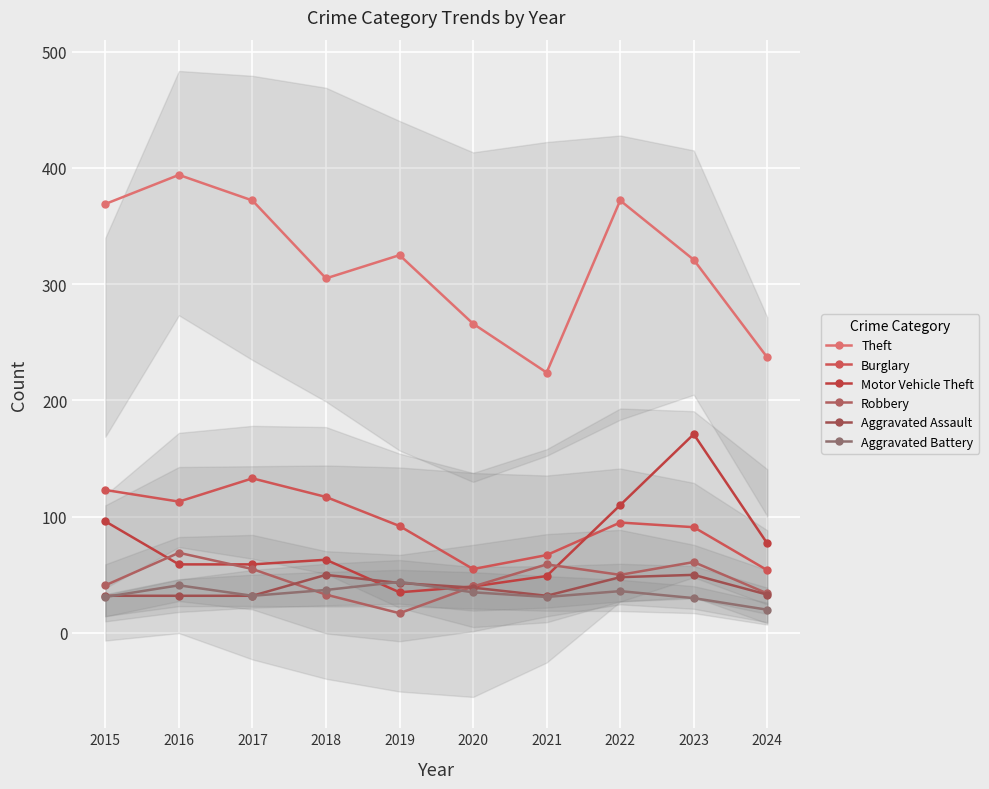

List the series in order of their peak value, lowest first.

Aggravated Battery, Aggravated Assault, Robbery, Burglary, Motor Vehicle Theft, Theft